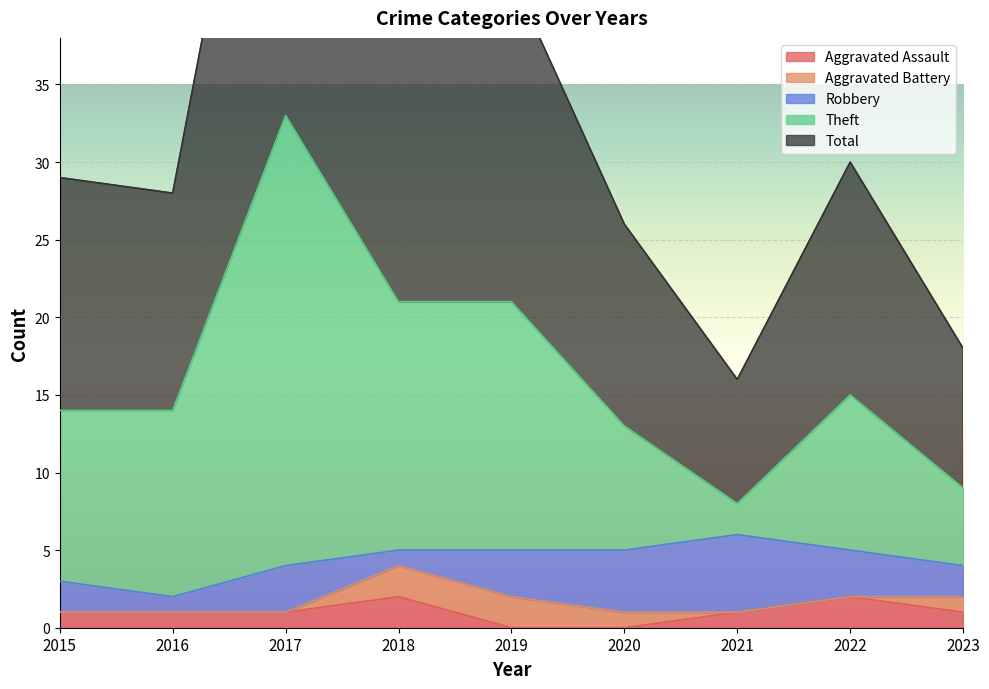

At which category is the sum across all series the highest?

2017